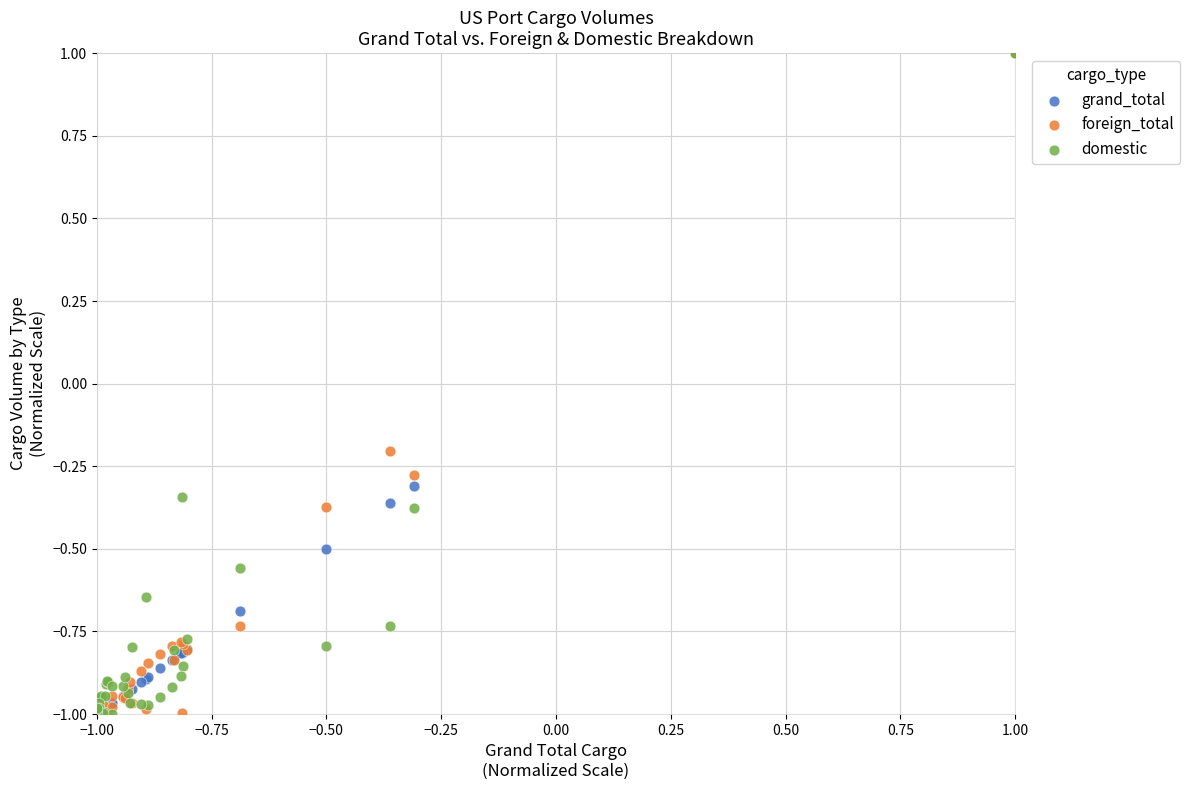

What are all the series names shown in the legend?

grand_total, foreign_total, domestic